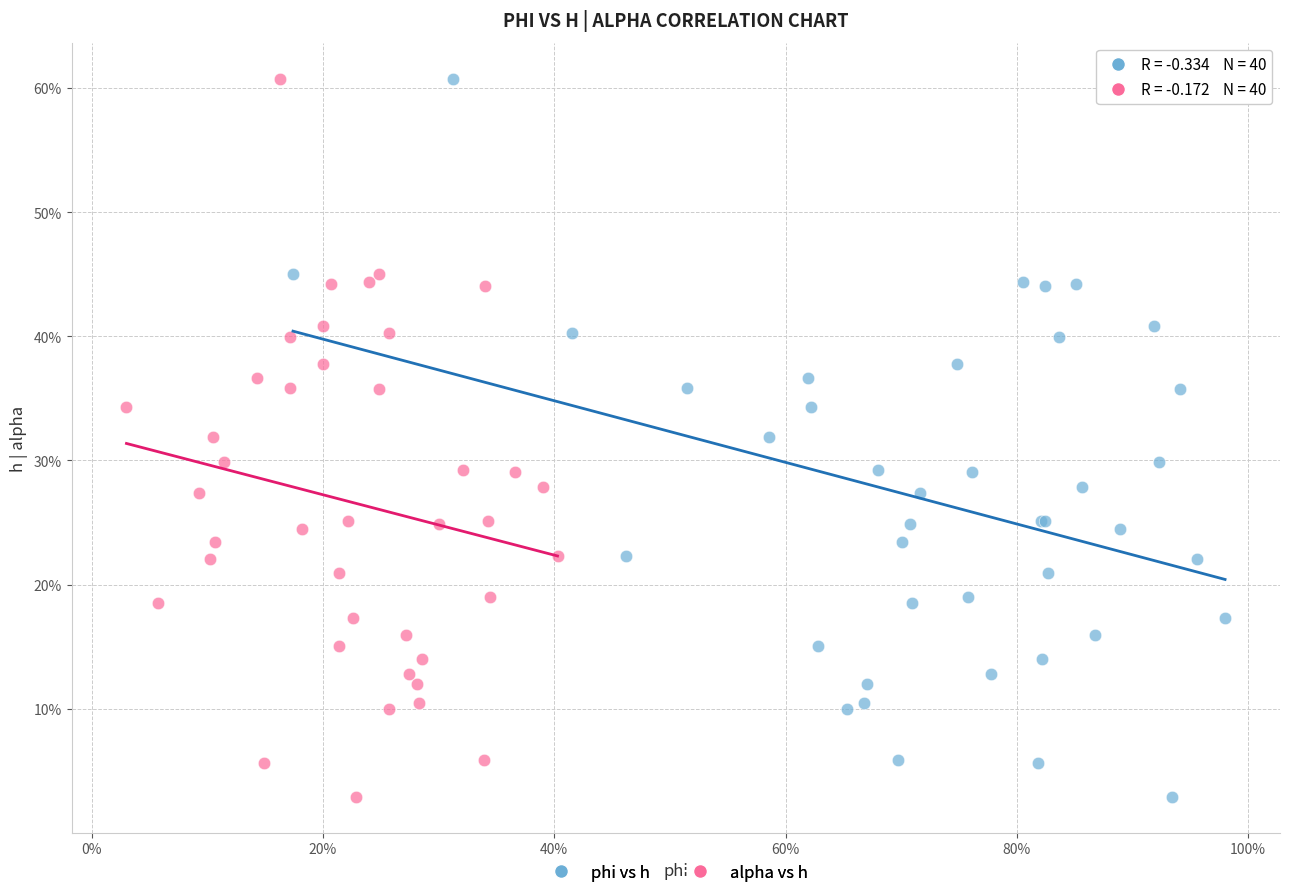

What are all the series names shown in the legend?

phi vs h, alpha vs h